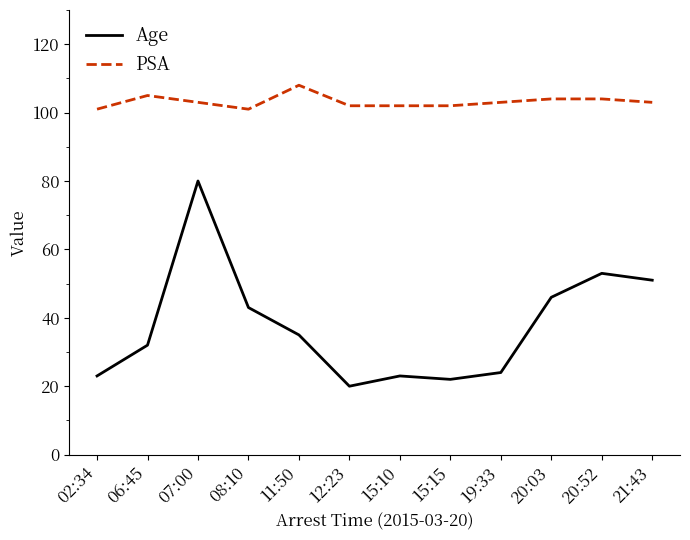

The Age series shows 46 at 20:03. True or false?

True